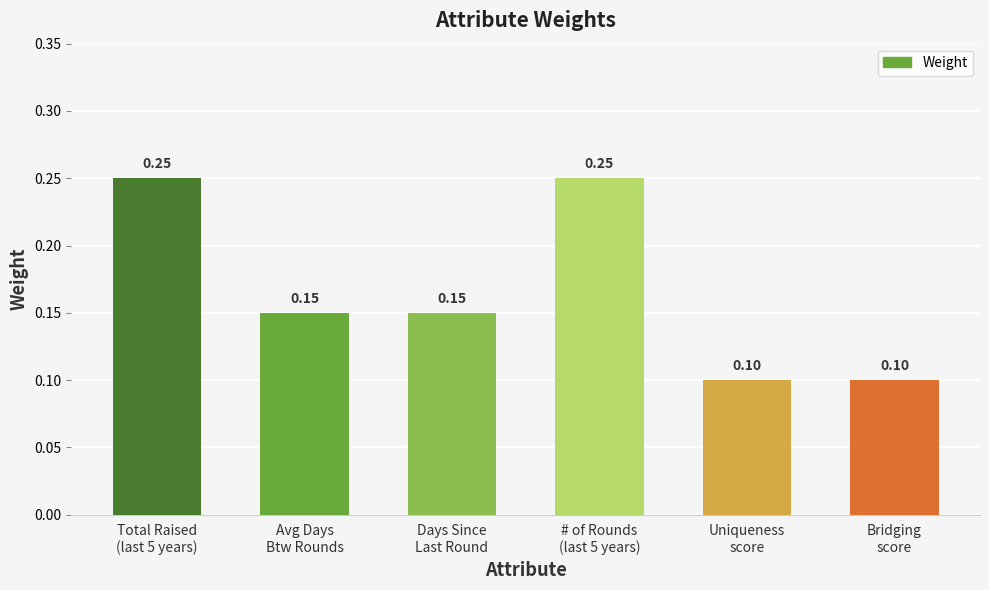

What is the sum of all values?

1.0